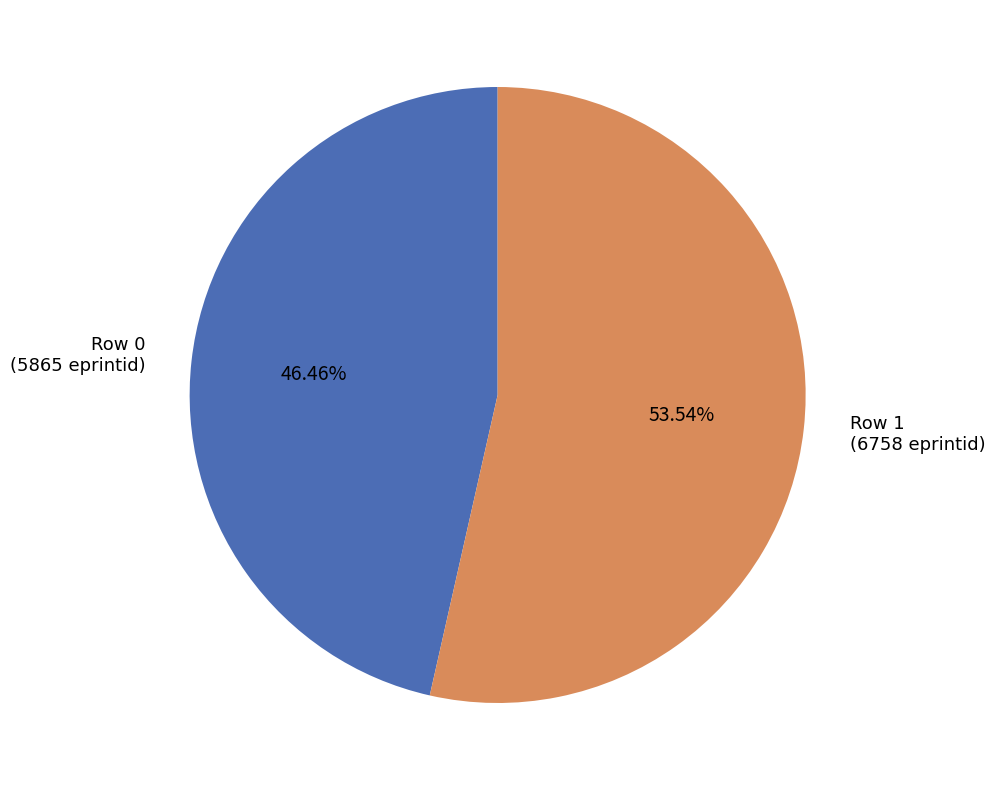

Do Row 0 and Row 1 together represent more than half of the pie?

Yes